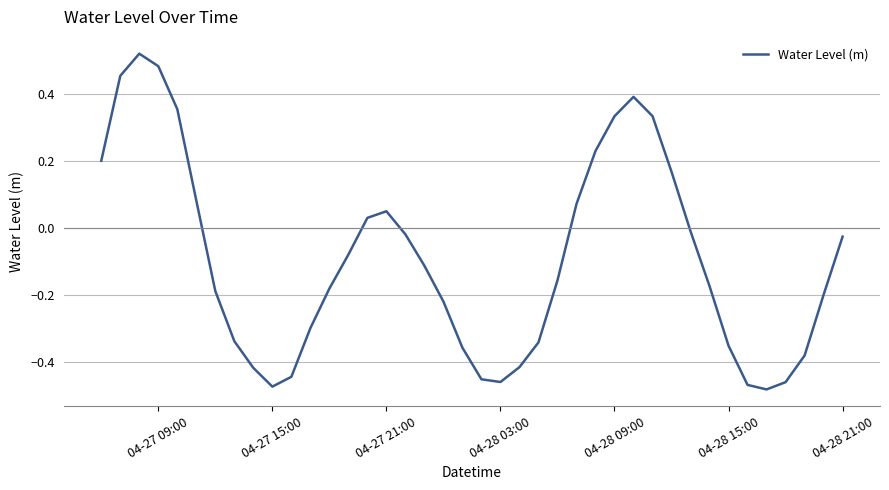

What is the difference between the maximum and minimum values?

1.0